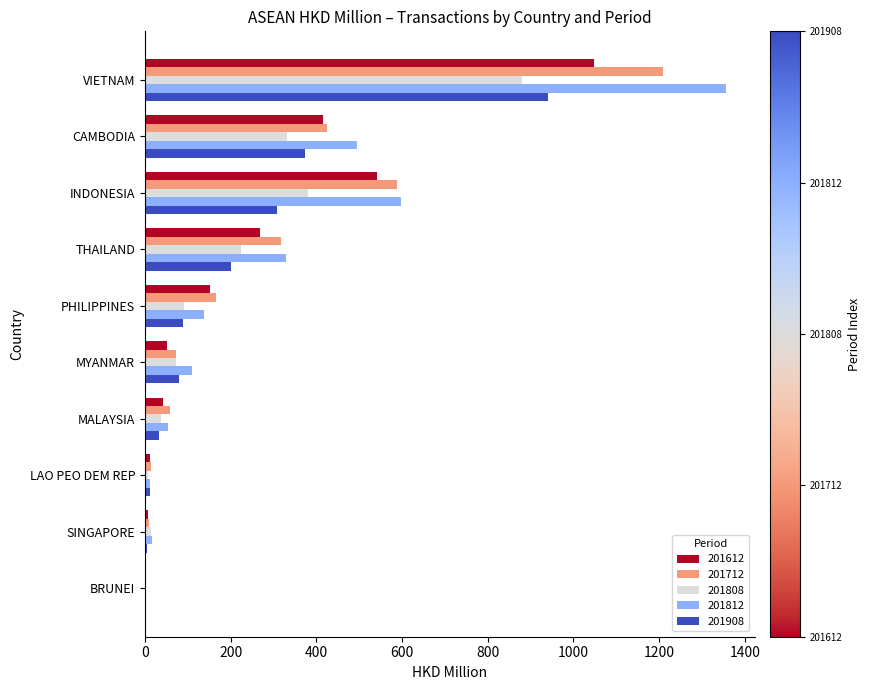

The value of 201612 at CAMBODIA is 585.9. True or false?

False